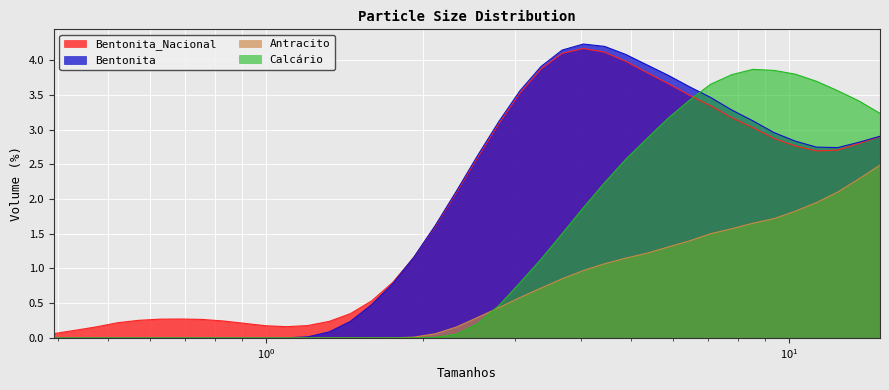

What is the label of the 31st point from the right?

0.910102